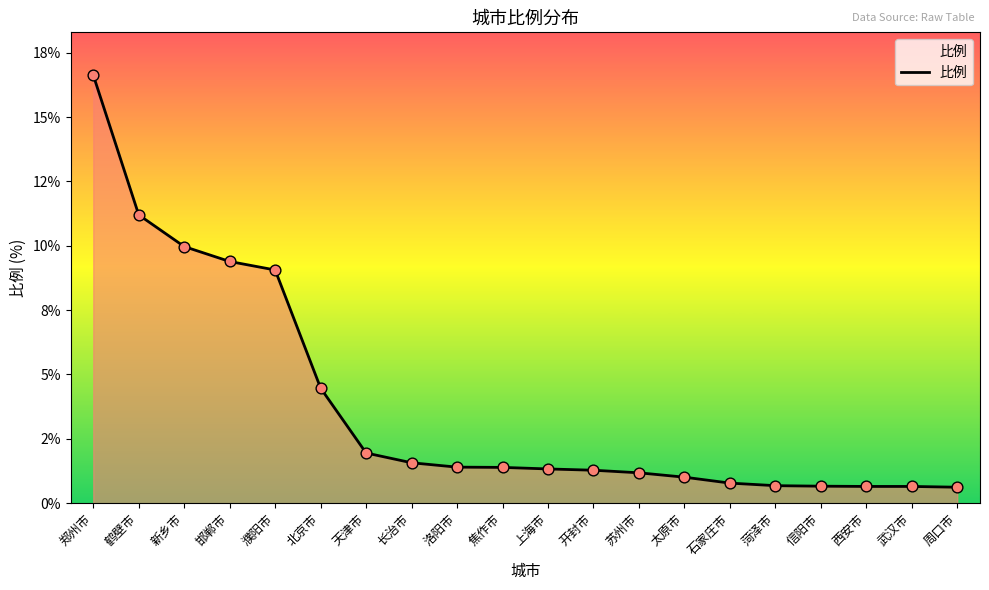

What is the change in value from 上海市 to 周口市?

-0.7